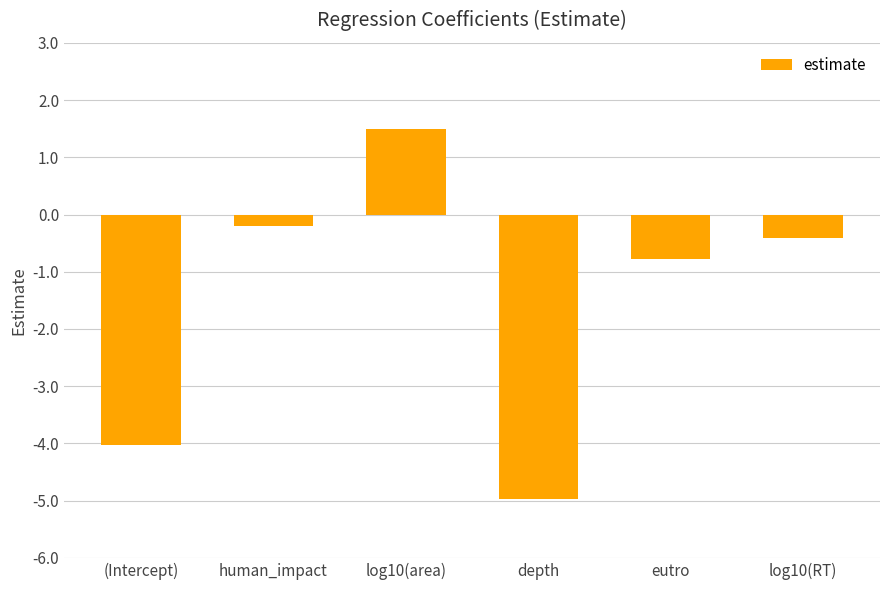

Which has a higher value, depth or log10(RT)?

log10(RT)